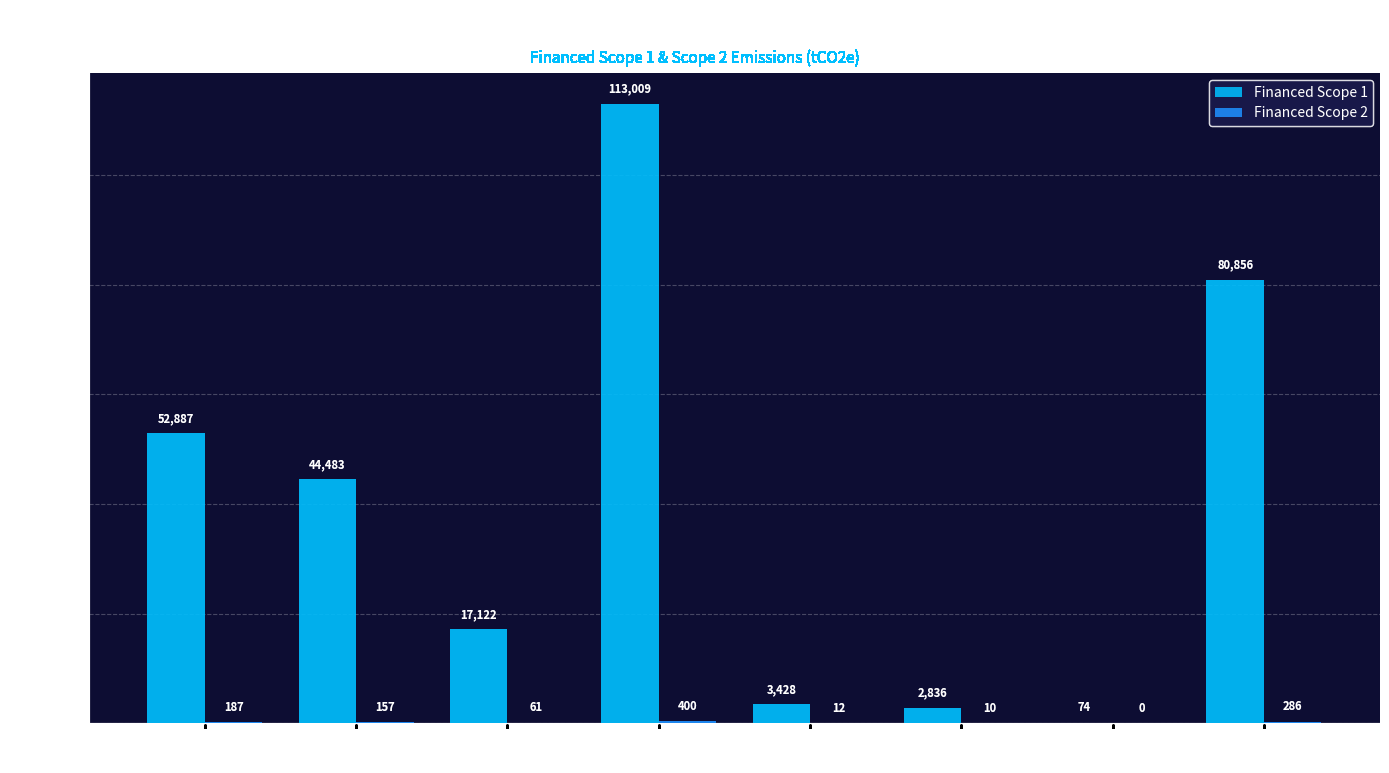

Which label corresponds to the largest value in the chart?

Scotiabank